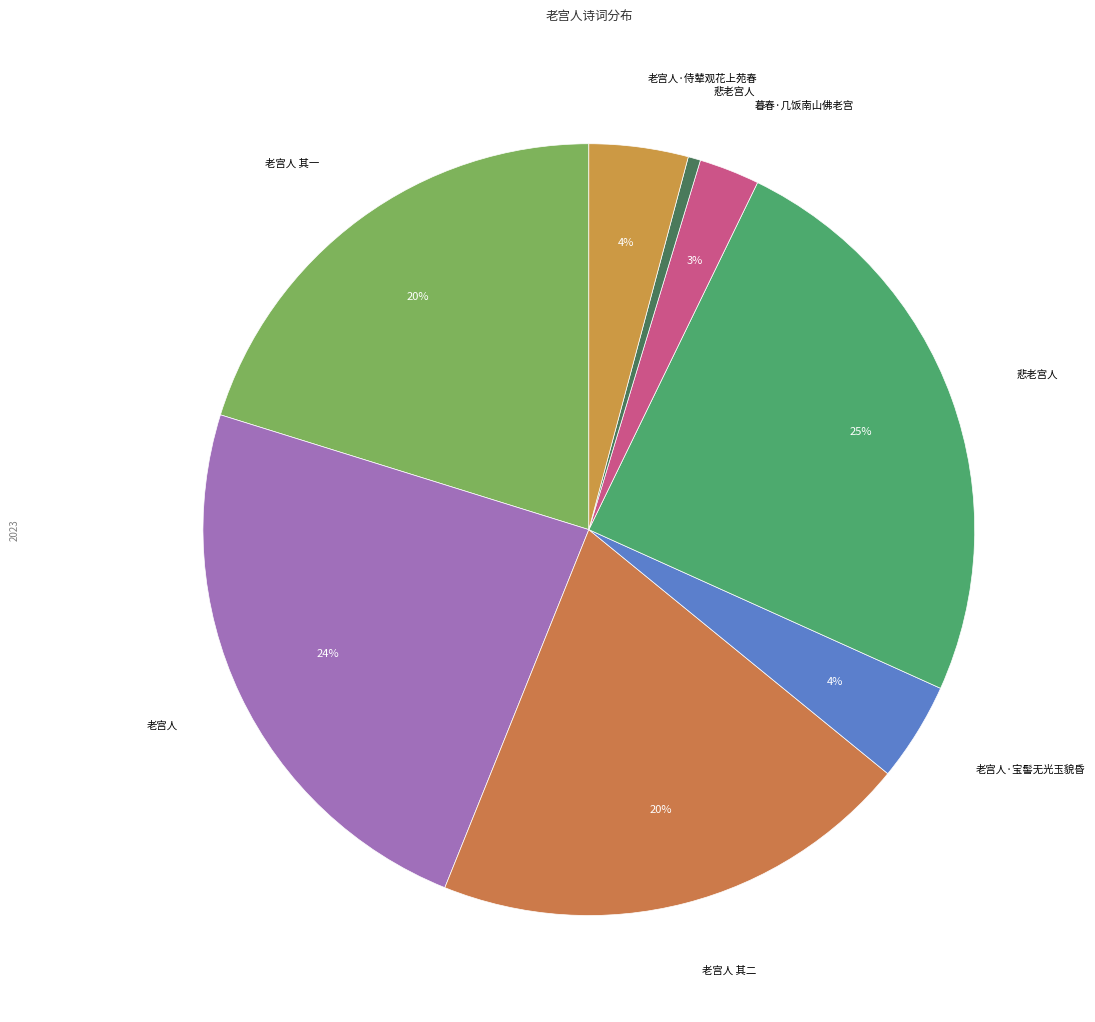

Count the number of slices in the pie.

8